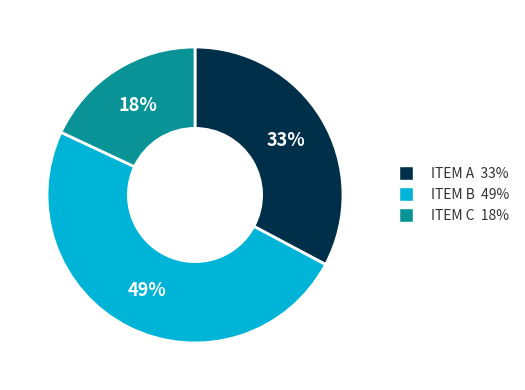

What percentage is the ITEM A slice, to the nearest percent?

33%